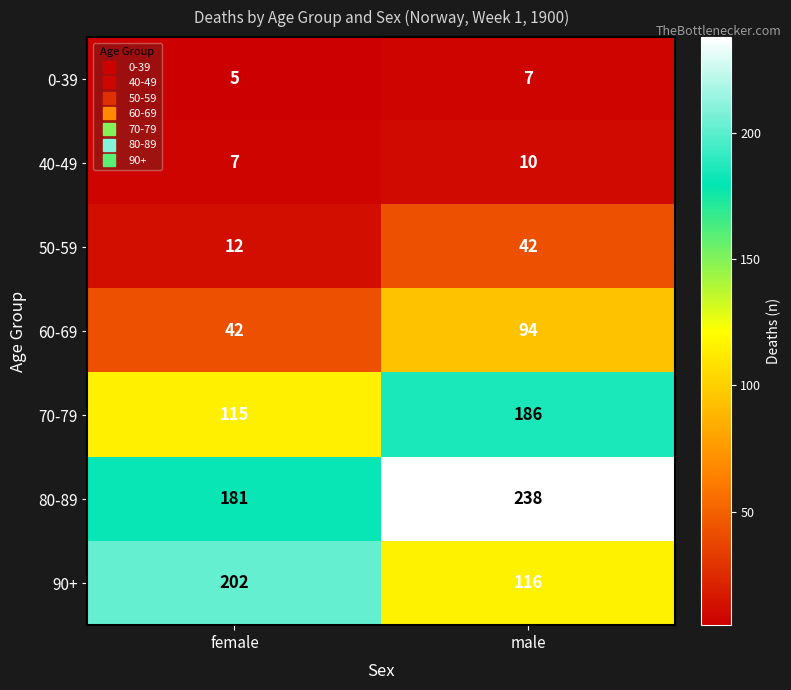

Reading left to right, list all the values displayed in this chart.

0-39: female=5	male=7
40-49: female=7	male=10
50-59: female=12	male=42
60-69: female=42	male=94
70-79: female=115	male=186
80-89: female=181	male=238
90+: female=202	male=116